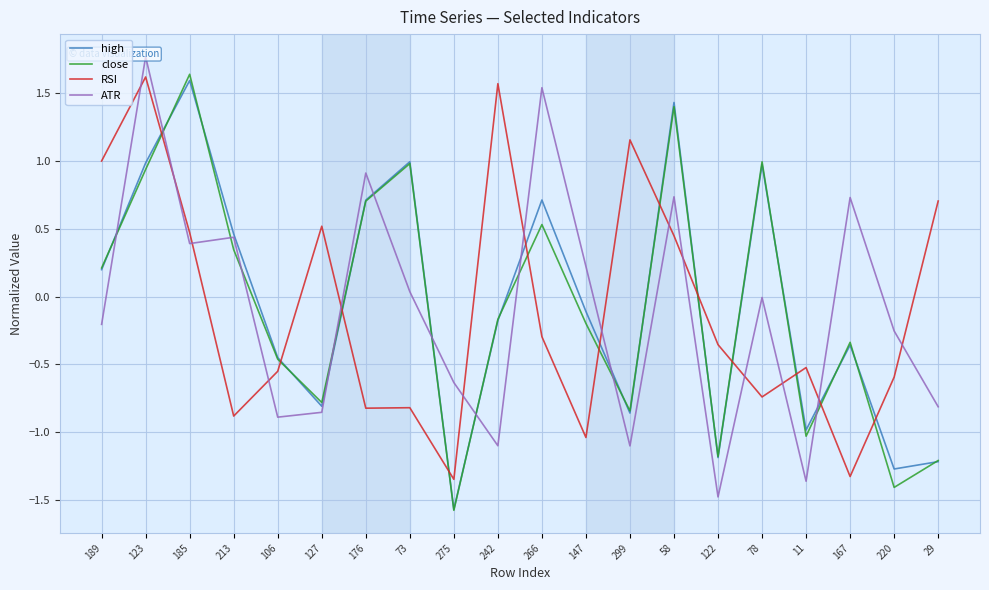

What is the highest value of the close series?

1.6